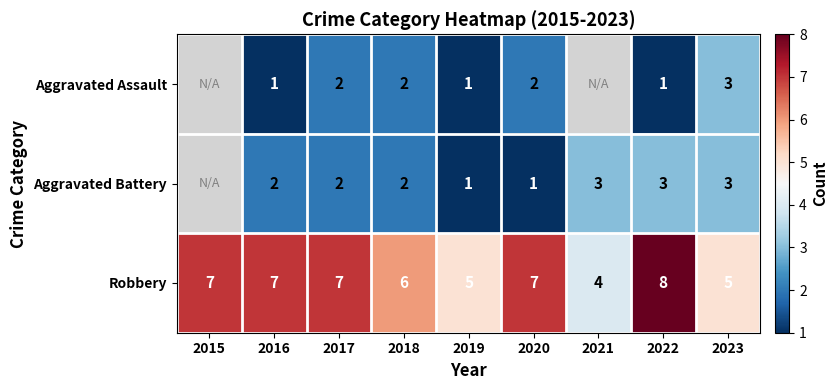

The value of Aggravated Assault at 2016 is 0.3. True or false?

False